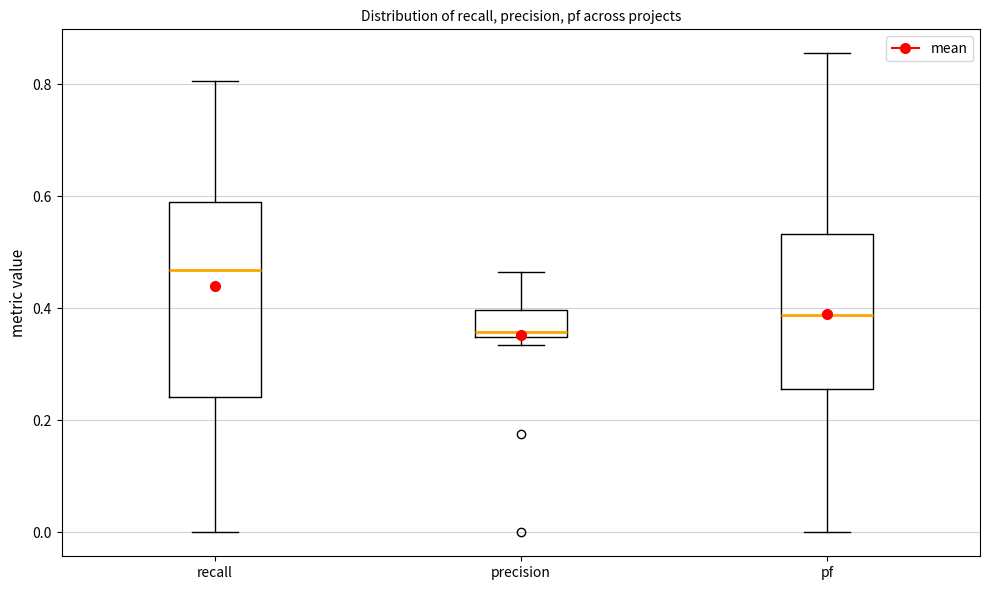

Which box has the highest median line?

recall